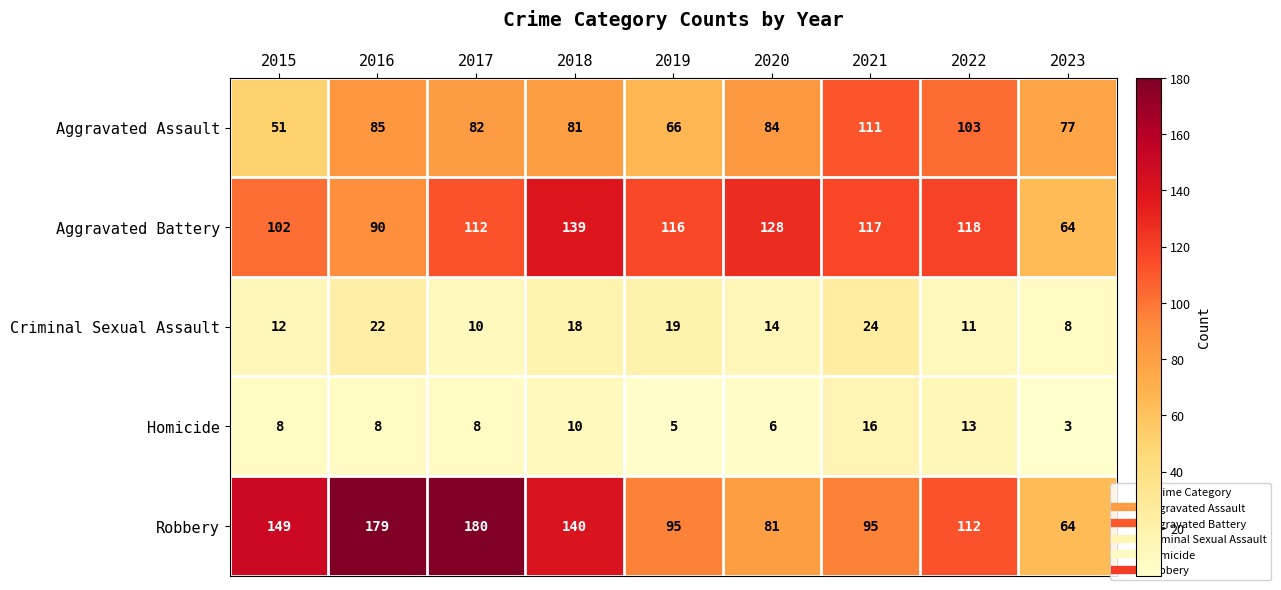

Which category has the lowest value across all series?

2023